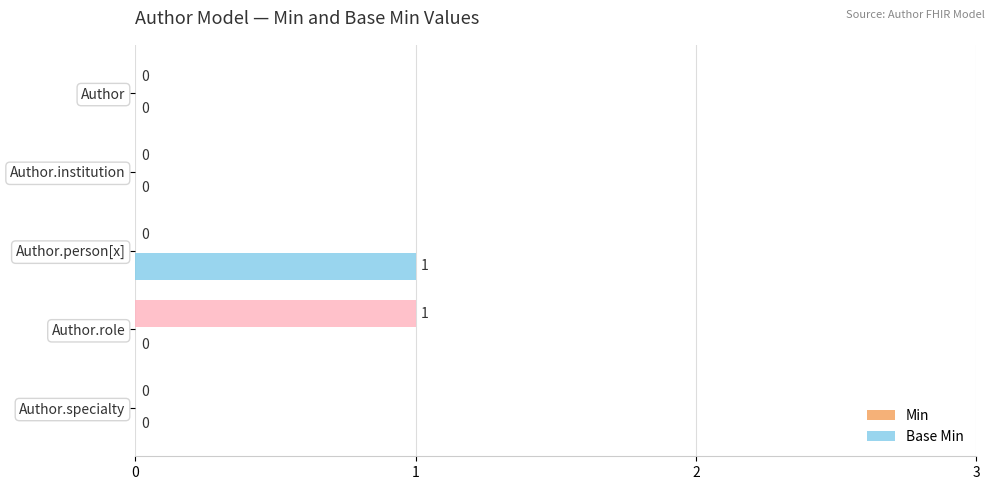

How many categories are shown in the chart?

5